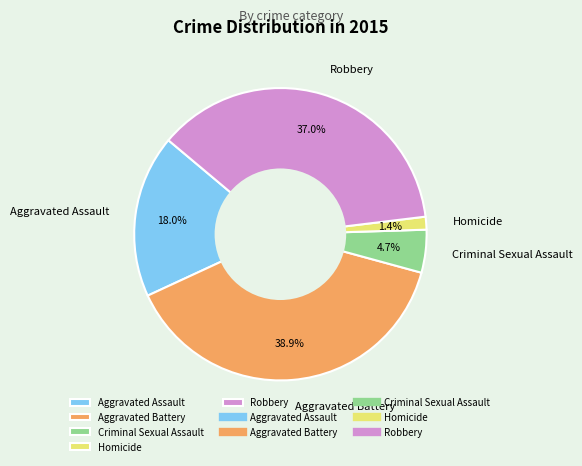

What is the largest slice in the pie chart?

Aggravated Battery